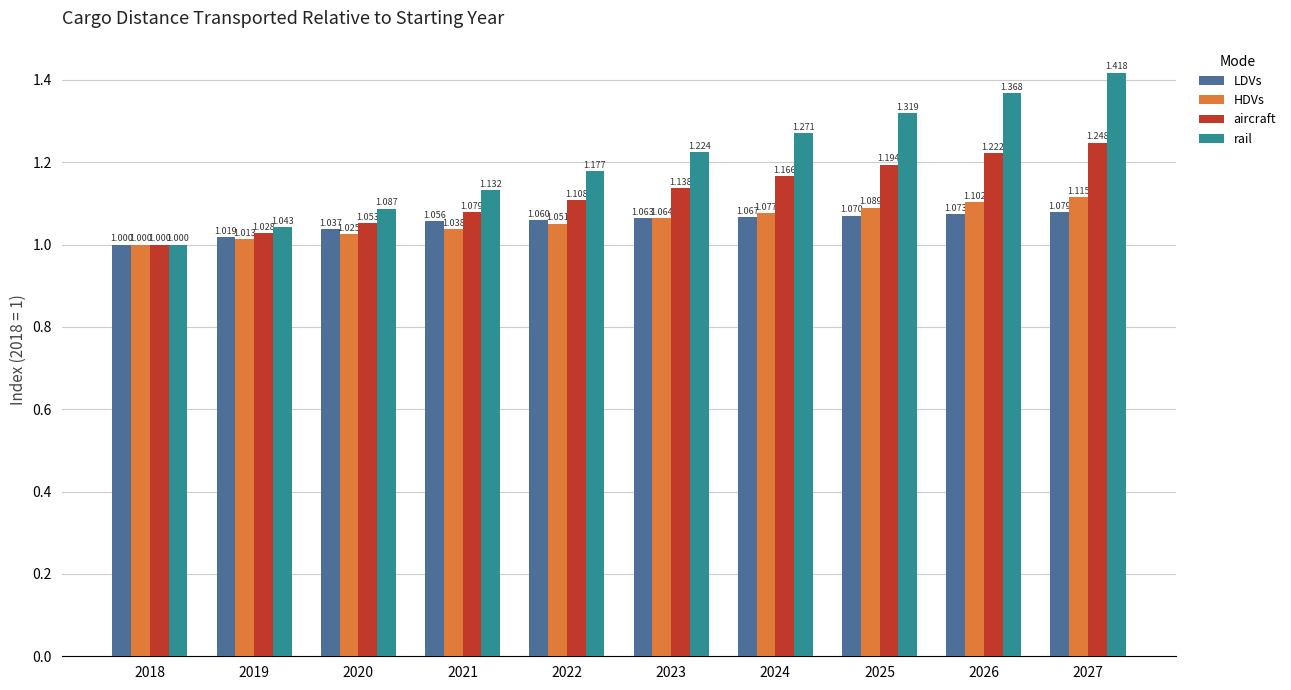

Between 2020 and 2026, which series saw the biggest shift?

rail